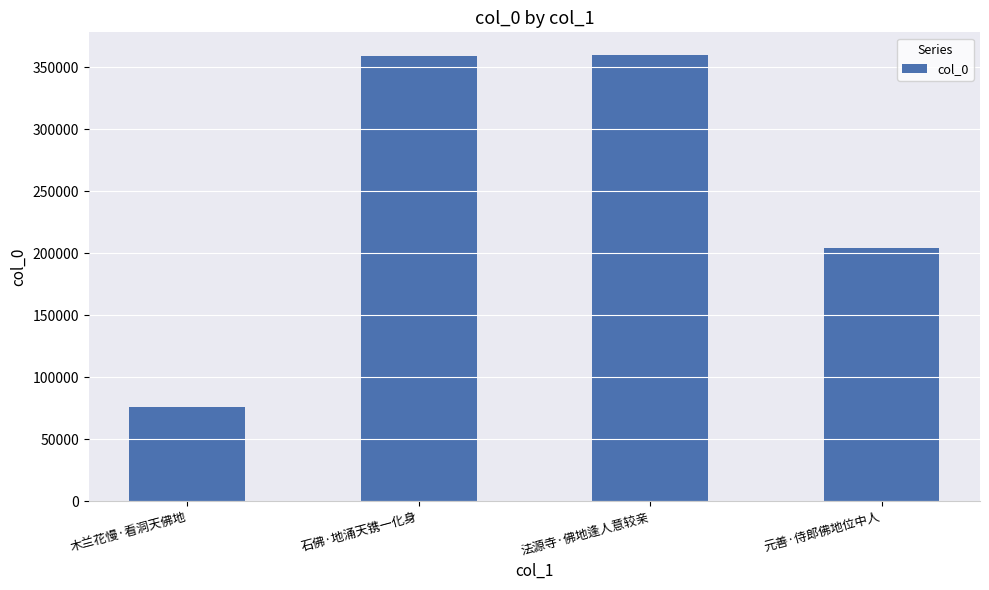

Are the bars grouped side by side (vs. stacked)?

No